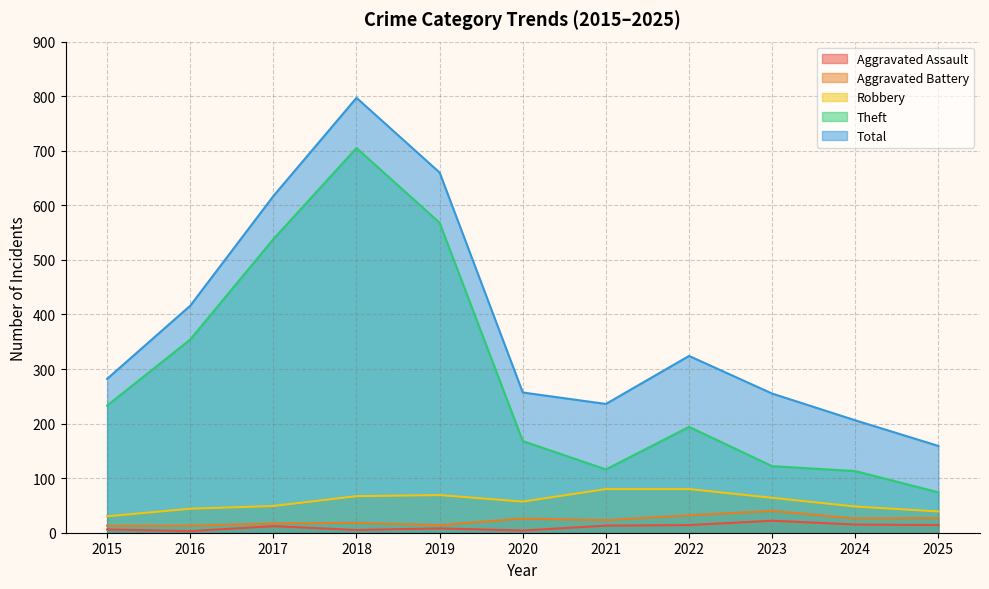

Where is Theft nearest to the value 389?

2016